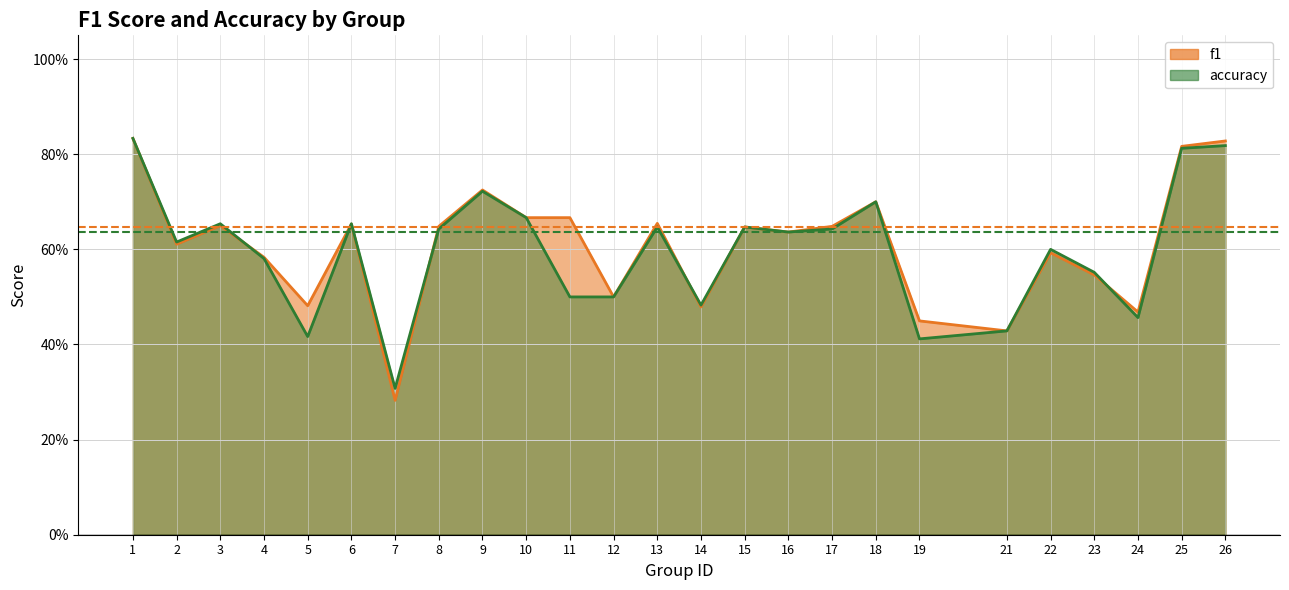

What are all the series names shown in the legend?

f1, accuracy